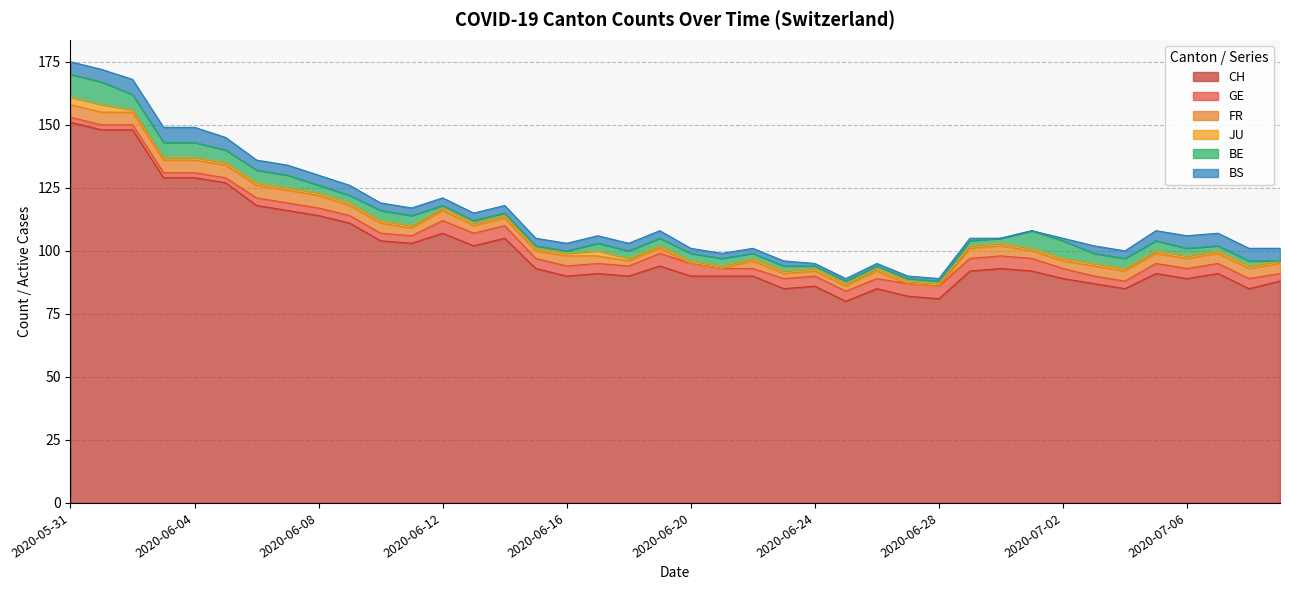

At which label does BE first exceed 3?

2020-05-31